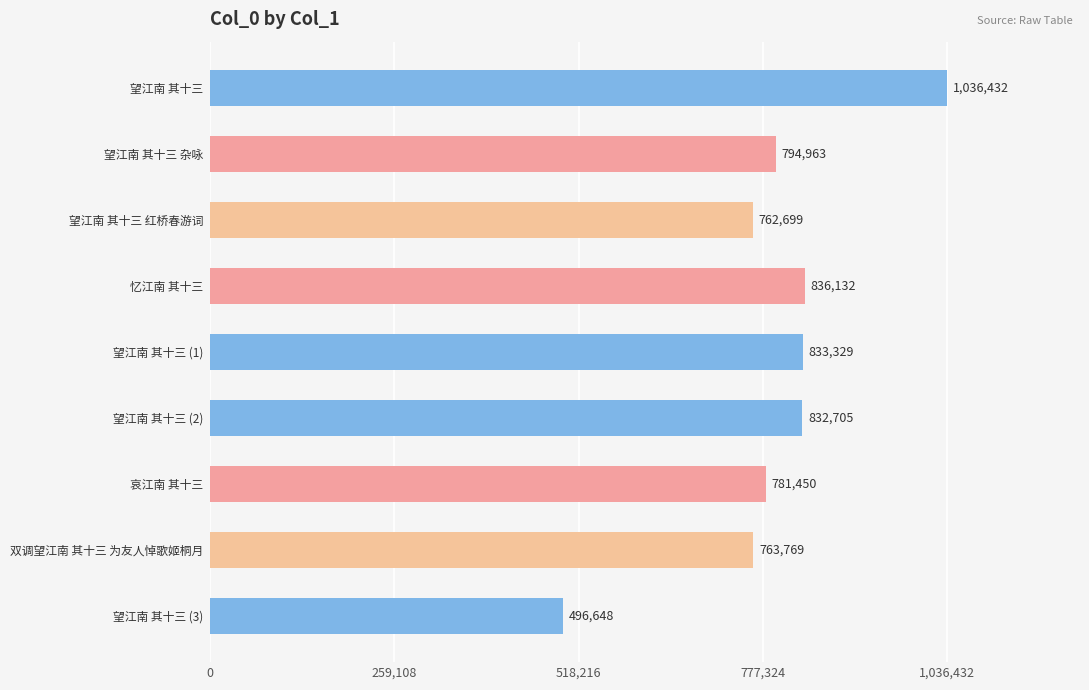

True or false: the data shows 496648 at 望江南 其十三 (3).

True